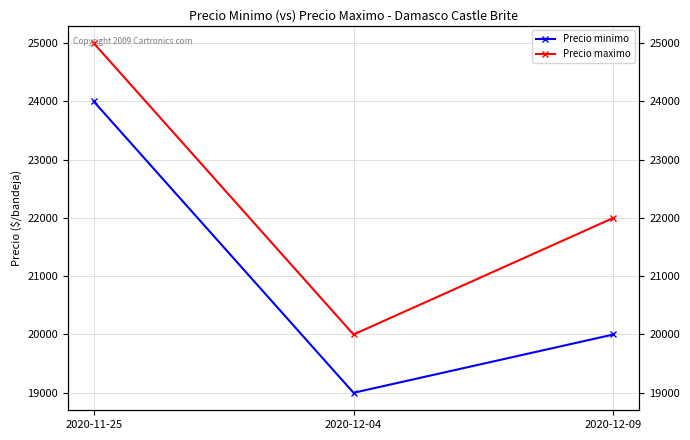

Reading right to left, what are all the values shown in this chart?

Precio minimo: 20000	19000	24000
Precio maximo: 22000	20000	25000